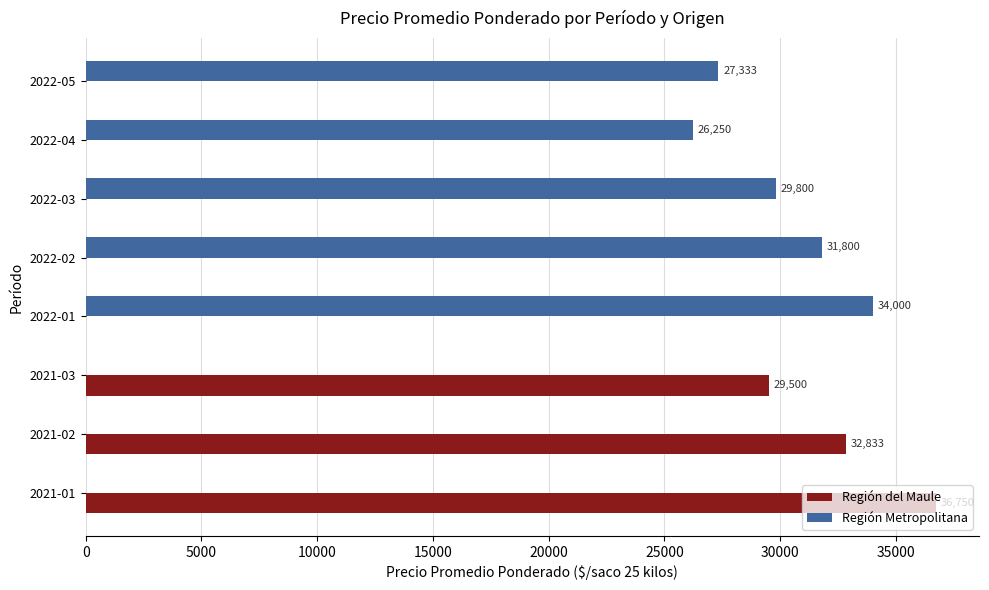

How many data points in Región del Maule are above 0?

3